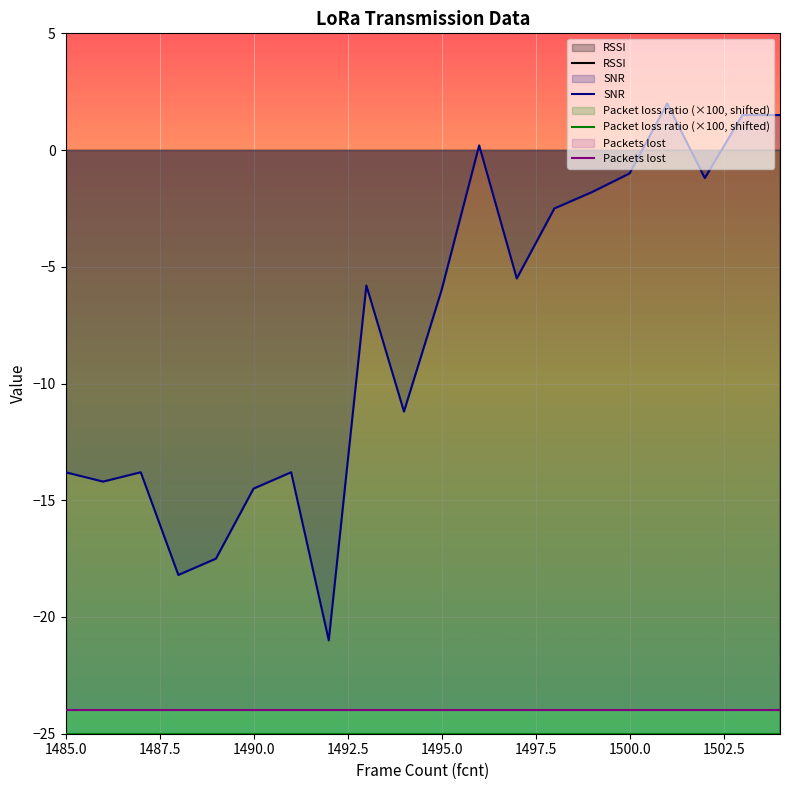

What is the lowest value of the SNR series?

-21.0